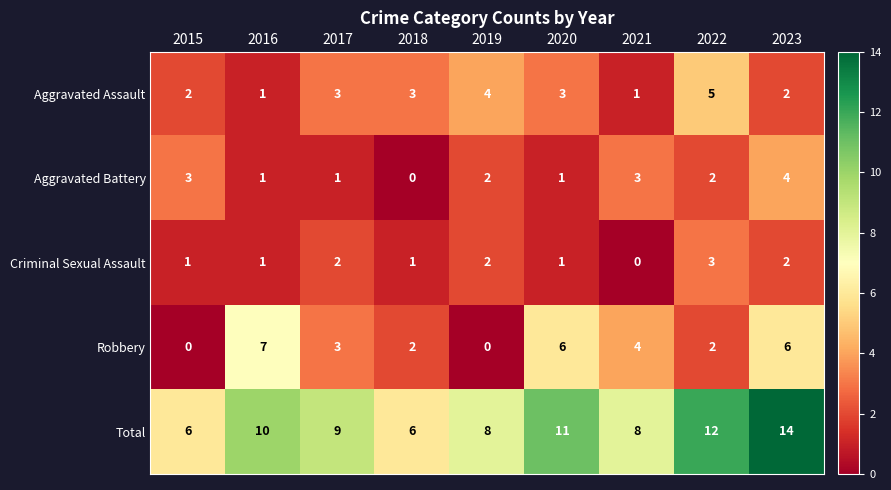

What is the greatest value displayed?

14